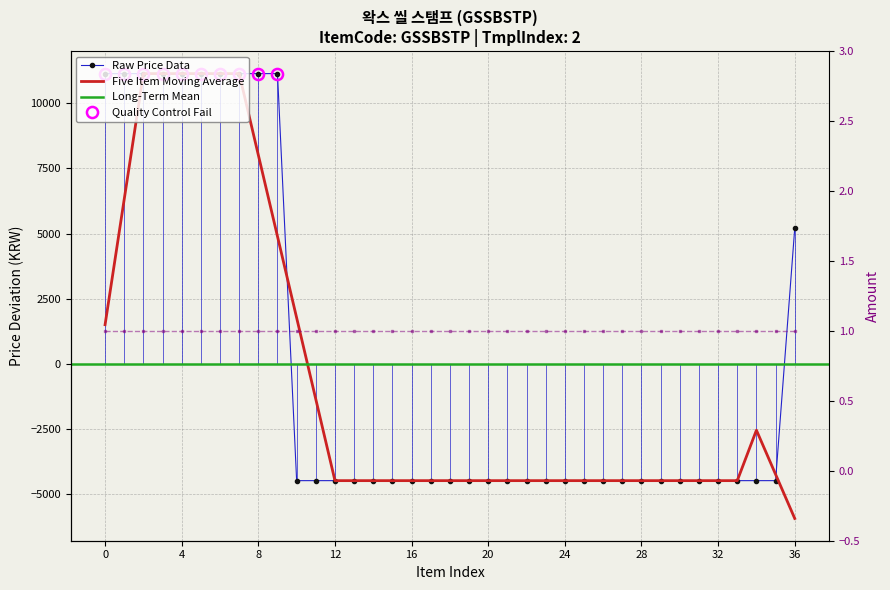

The value at 20 is -1224.1. True or false?

False